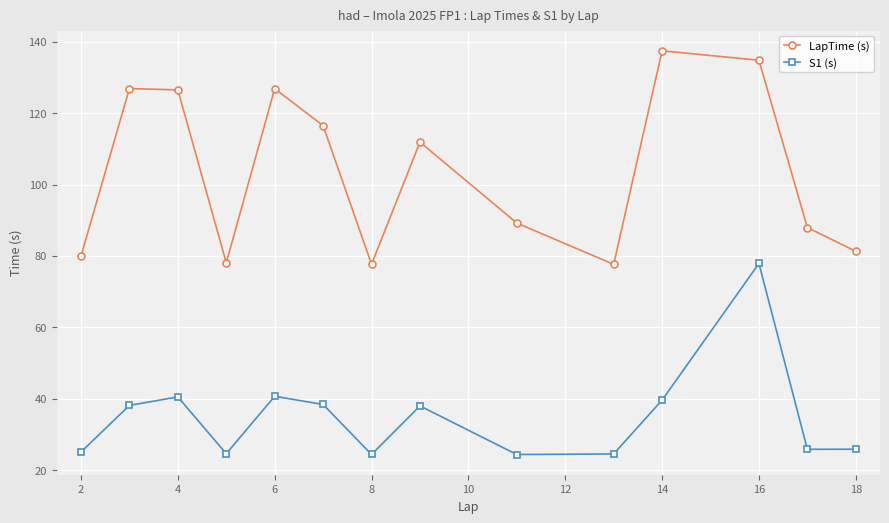

Rank the series by their average value, from lowest to highest.

S1 (s), LapTime (s)